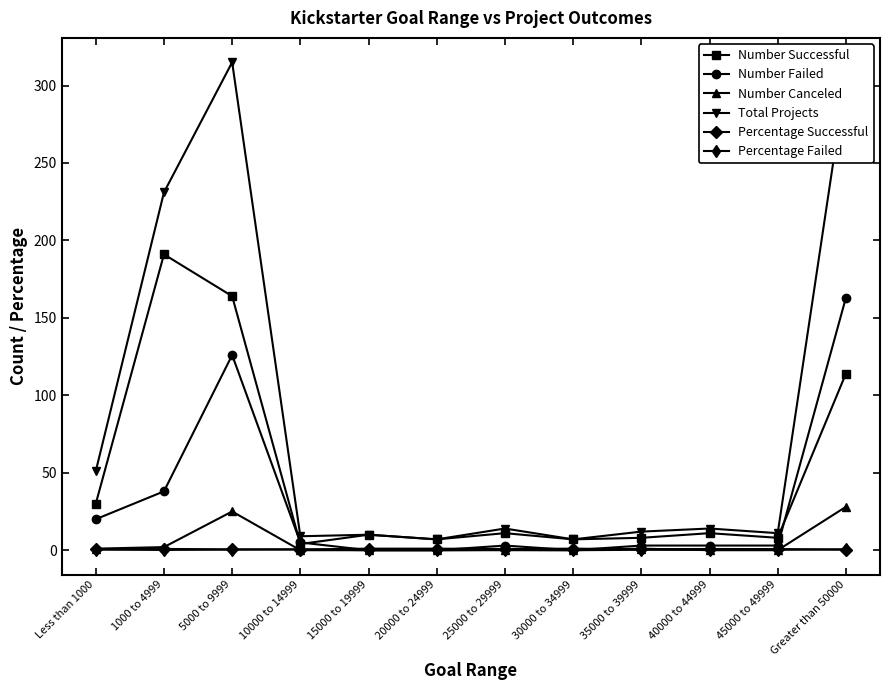

What is the difference between the highest and lowest values at 15000 to 19999?

10.0